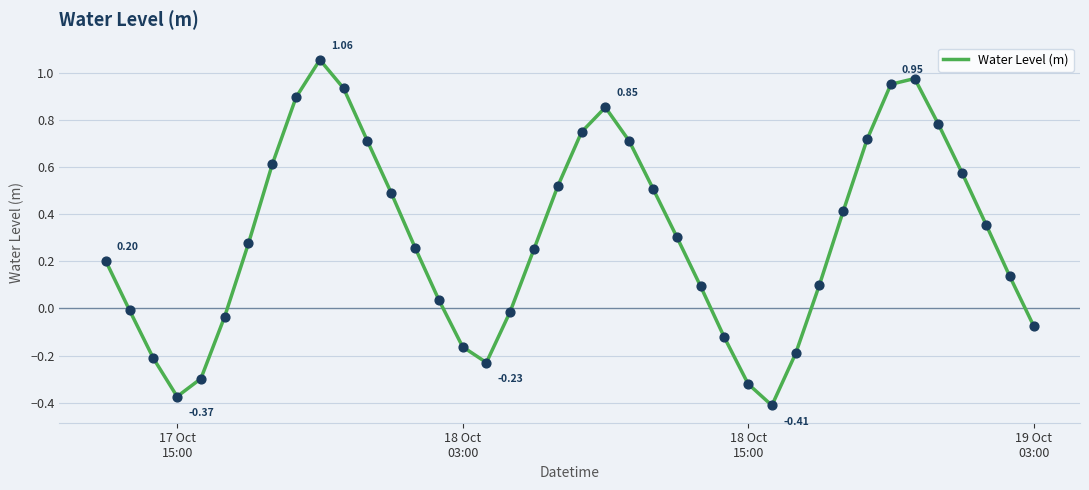

What is the difference between the maximum and minimum values?

1.5